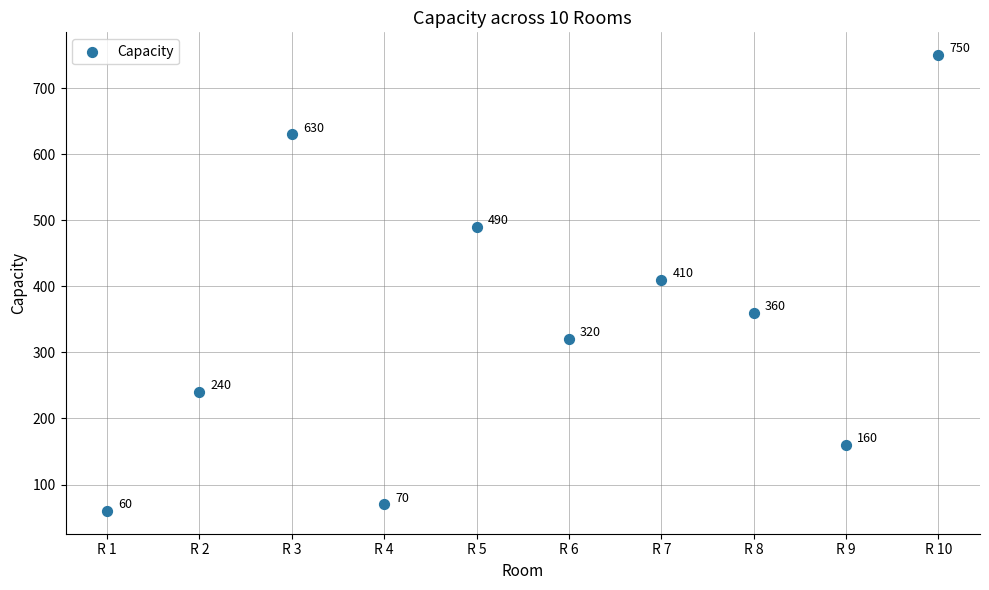

What is the range of Y values (max minus min)?

690